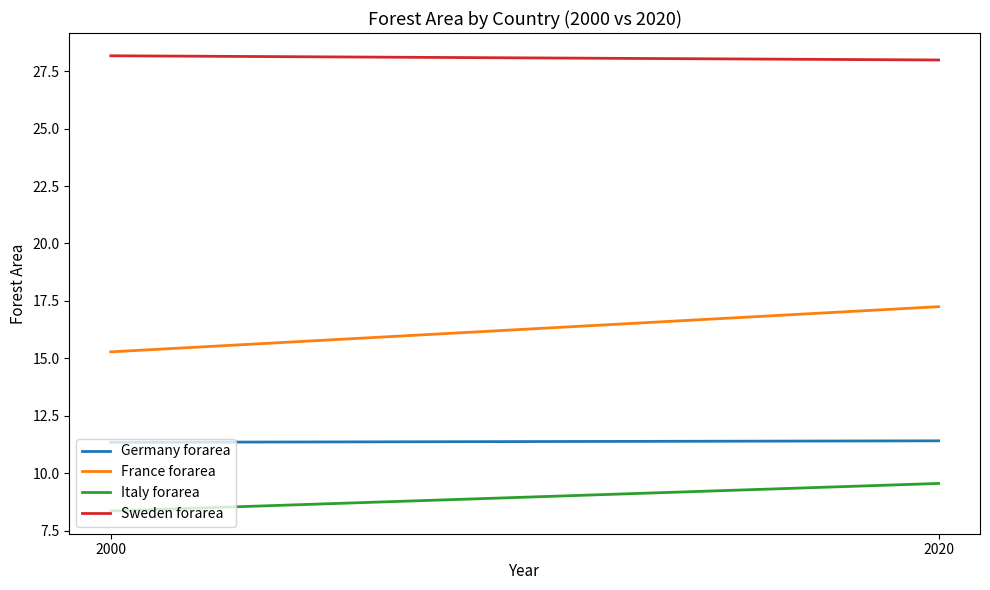

Which series changed the most between 2000 and 2020?

France forarea